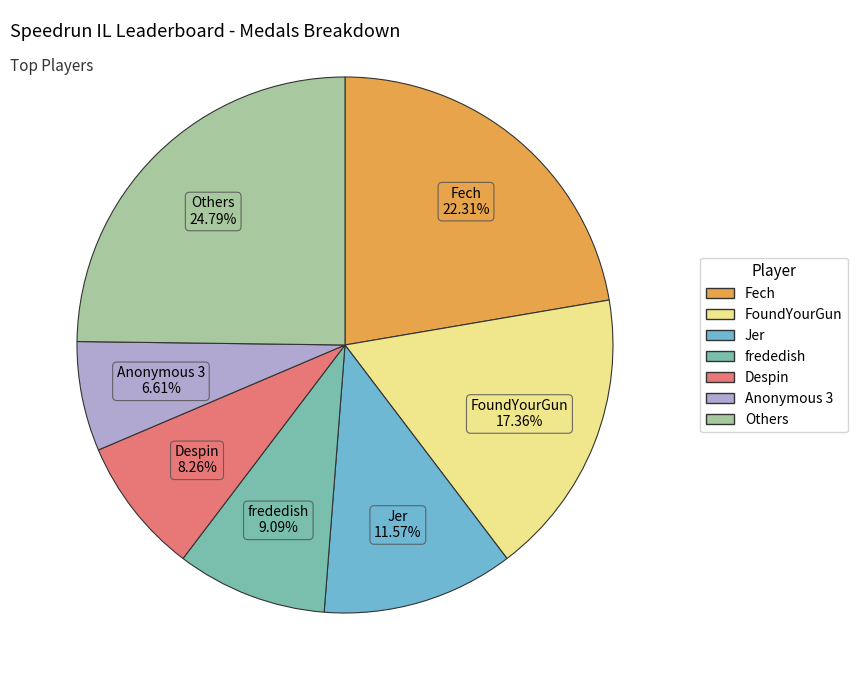

Does any single category account for the majority?

No